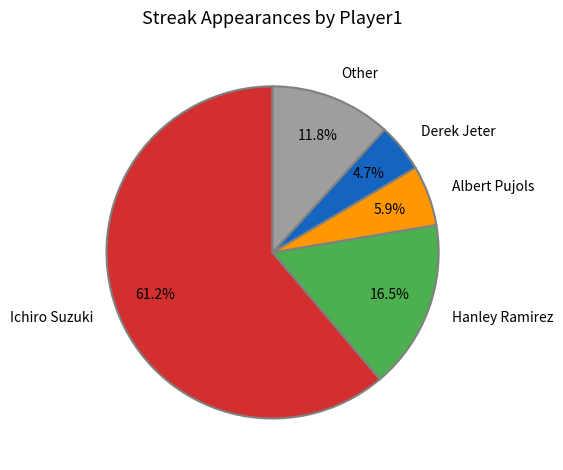

Which slice is the largest?

Ichiro Suzuki